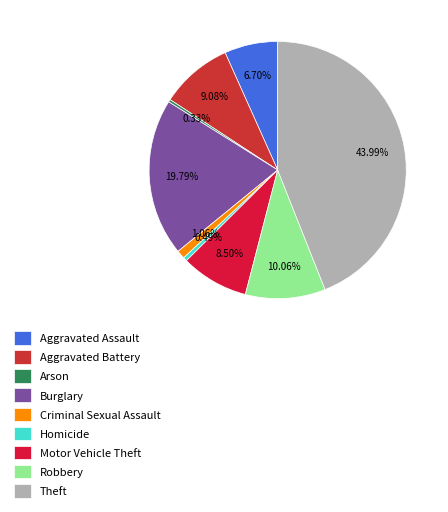

What portion of the pie excludes Criminal Sexual Assault?

98.9%